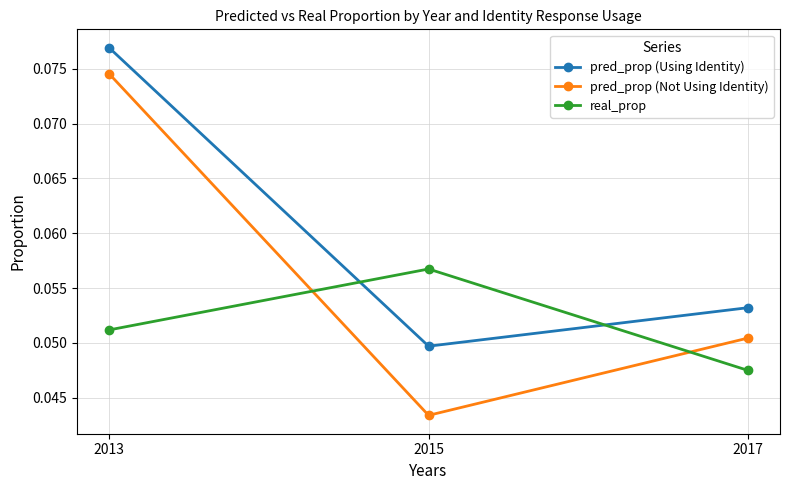

At which category is the sum across all series the highest?

2013